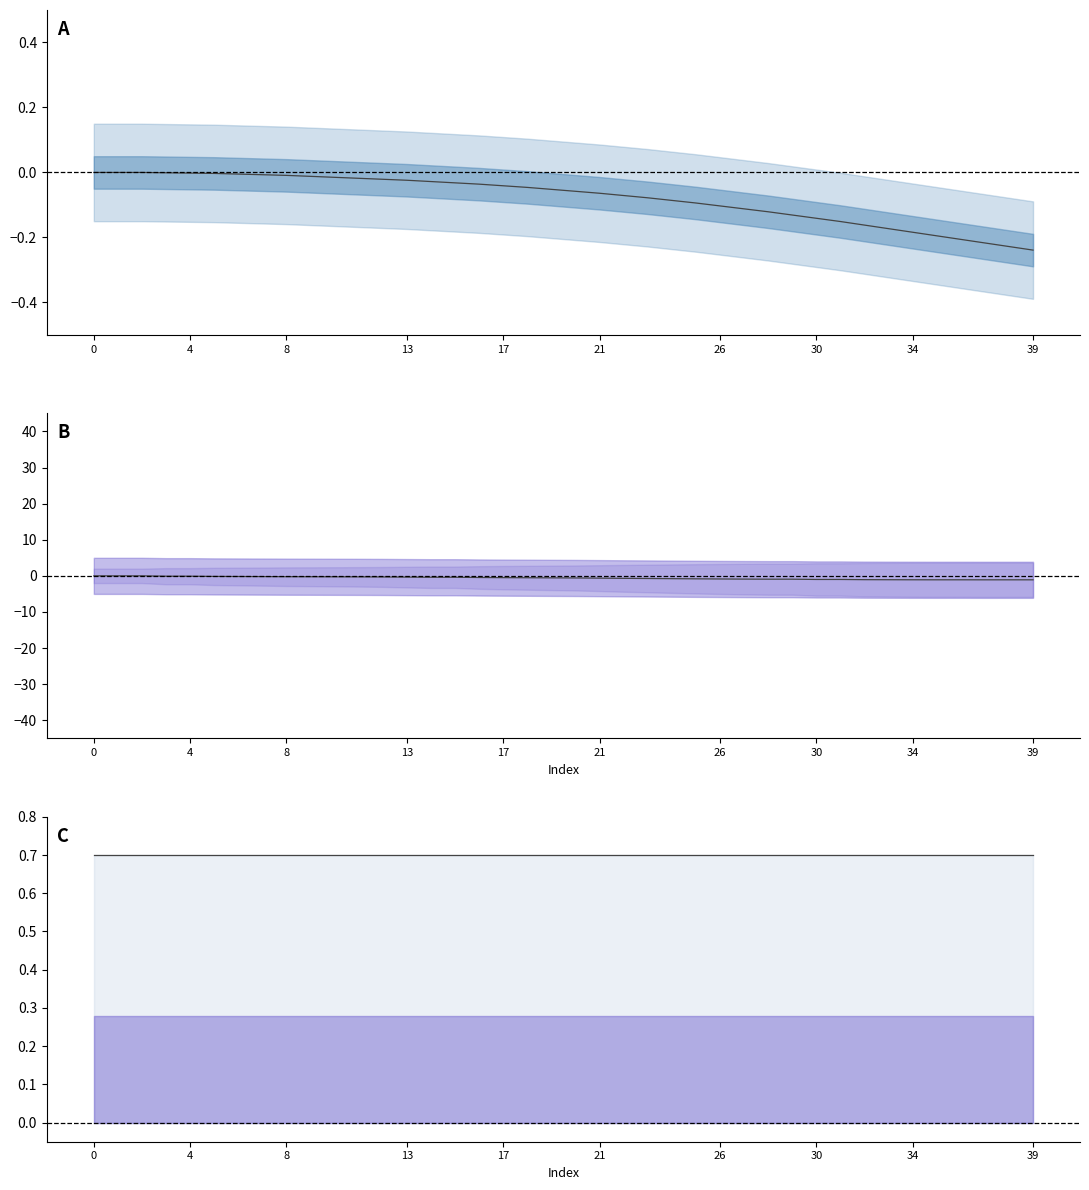

True or false: col_3 and col_1 cross at least once.

False